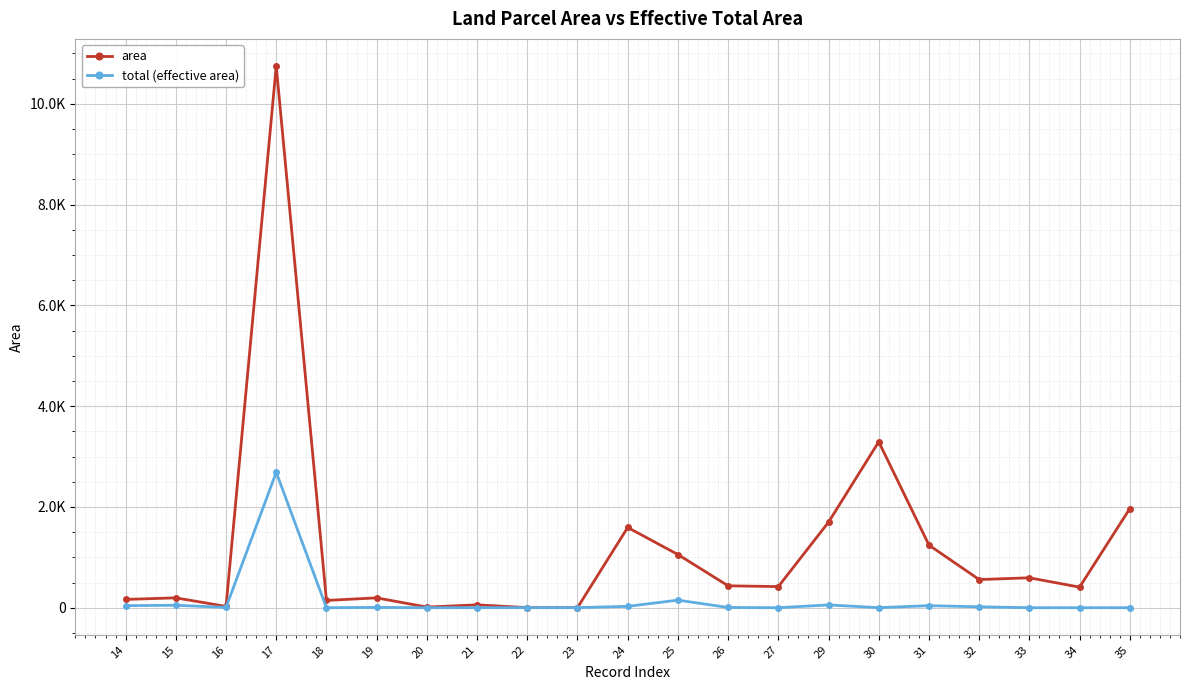

In total (effective area), how many points are lower than both neighbors (excluding endpoints)?

6